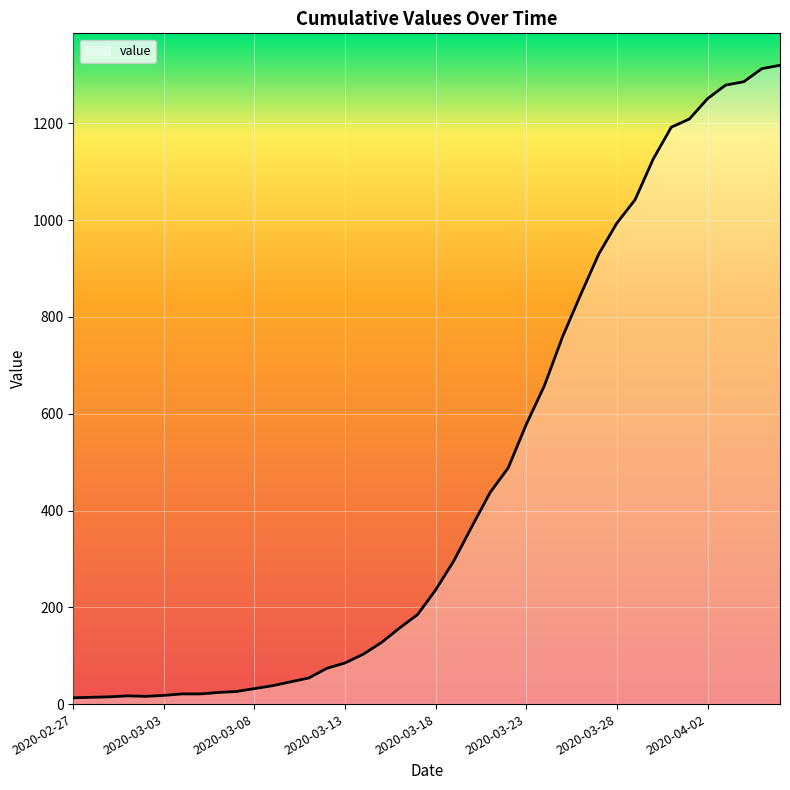

What is the difference between the maximum and minimum values?

1307